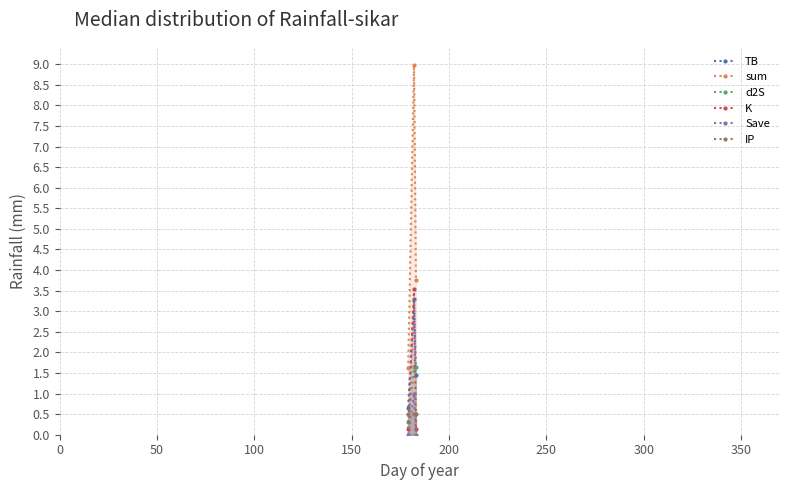

How many lines are shown in the chart?

6